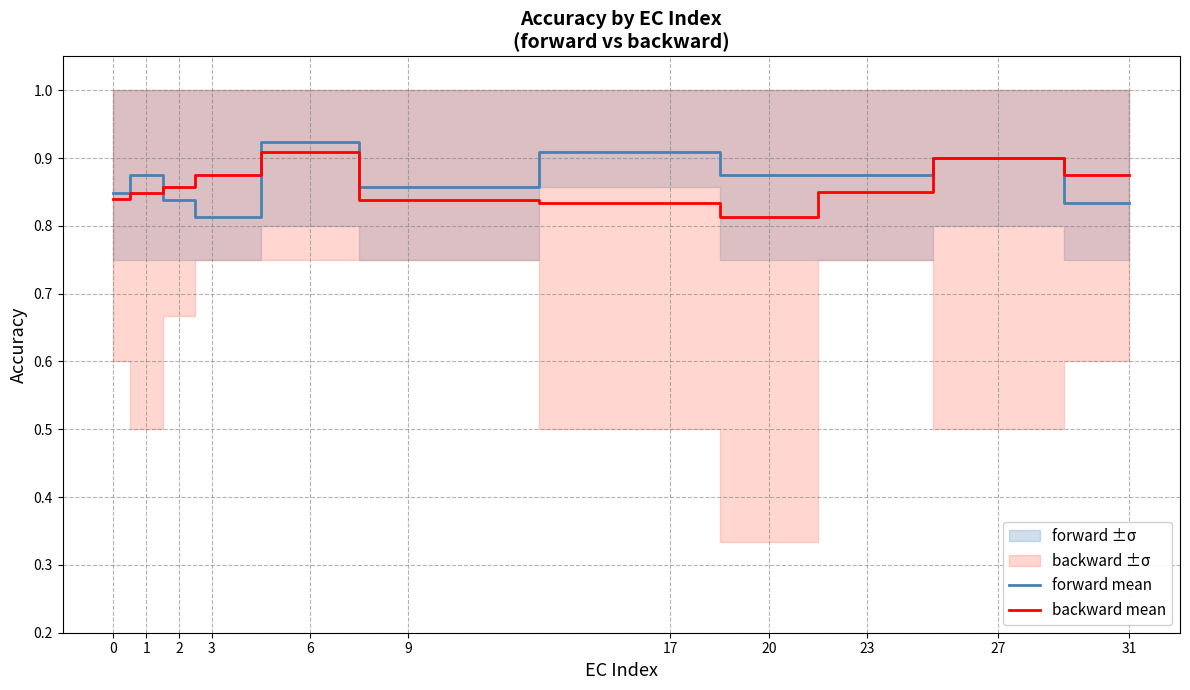

Rank the series by their maximum value, from lowest to highest.

backward mean, forward mean